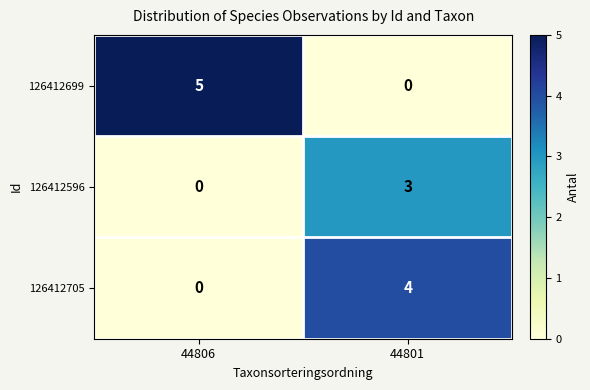

How many positive values does the 126412705 series have?

1